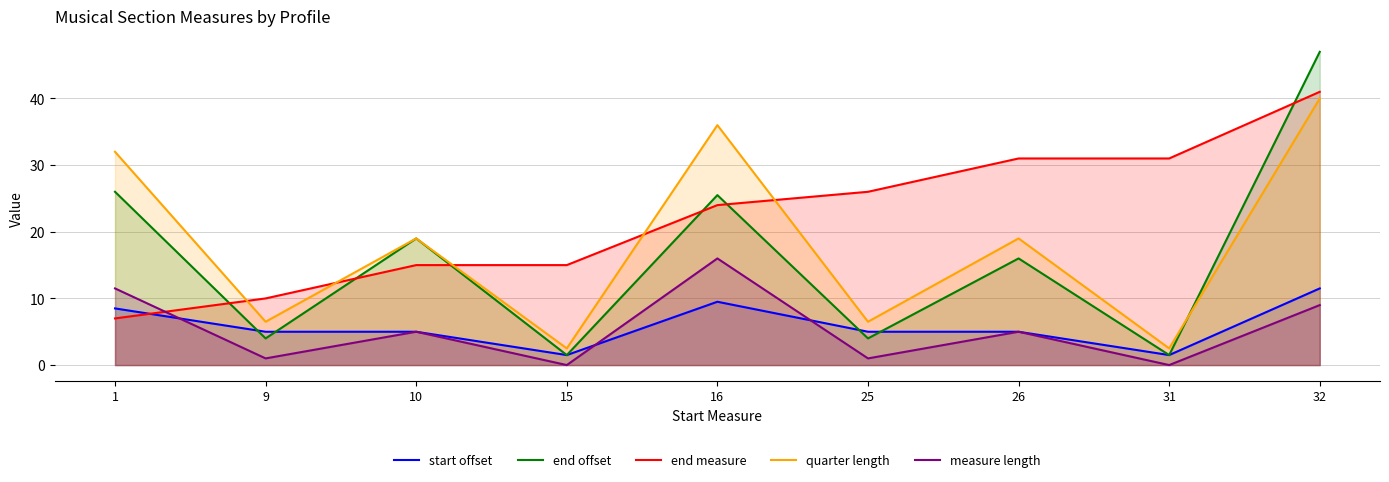

What is the value of the measure length point at the 7th from the left?

5.0